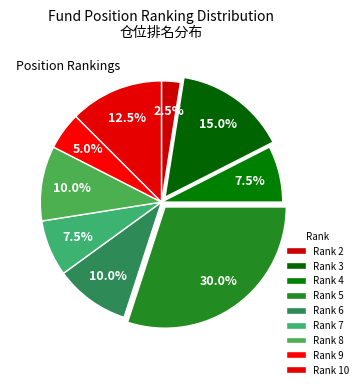

How many segments does this pie chart have?

9